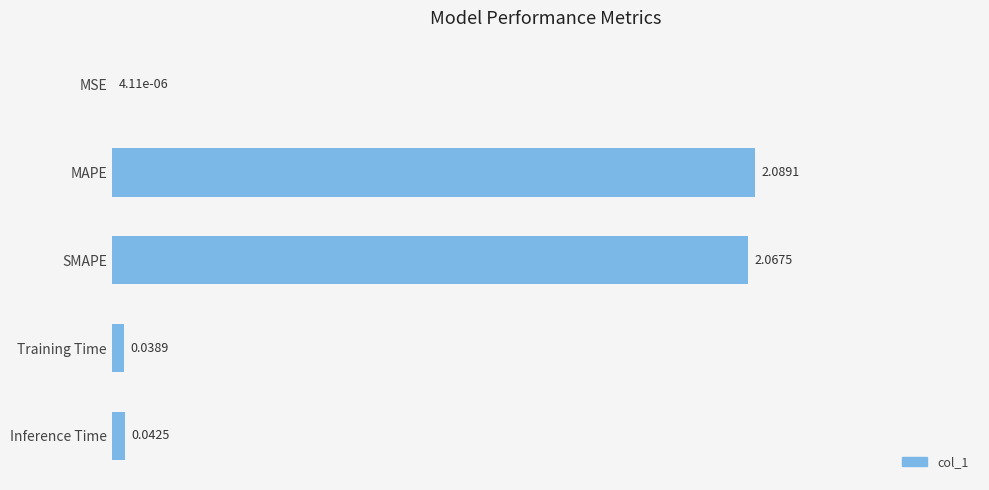

What is the average value?

0.8